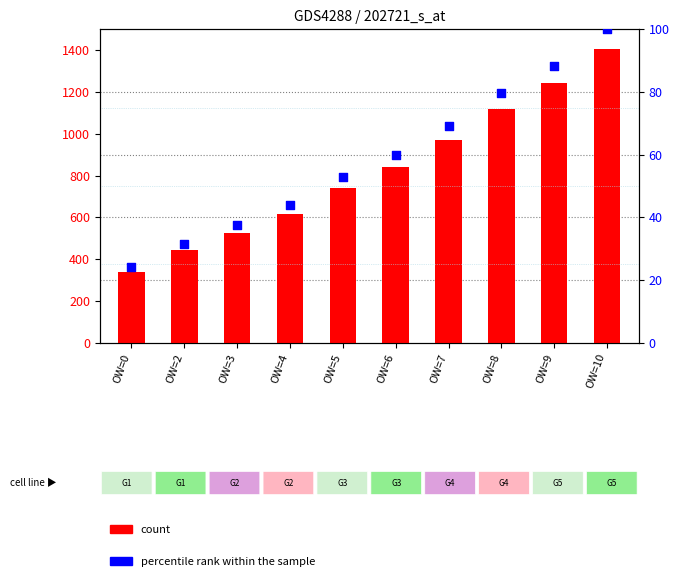

Which series contains the lowest Y value?

percentile rank within the sample